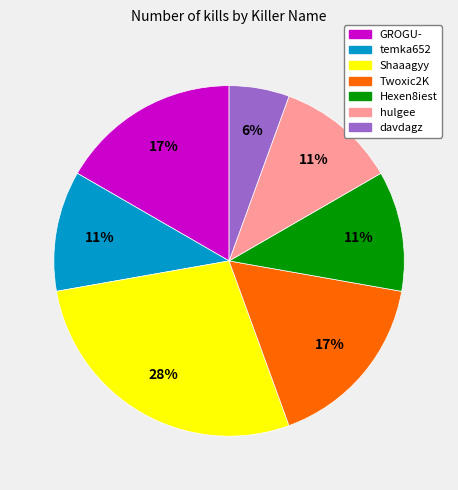

To the nearest percent, what is the difference between the Hexen8iest and Twoxic2K slice percentages?

6%